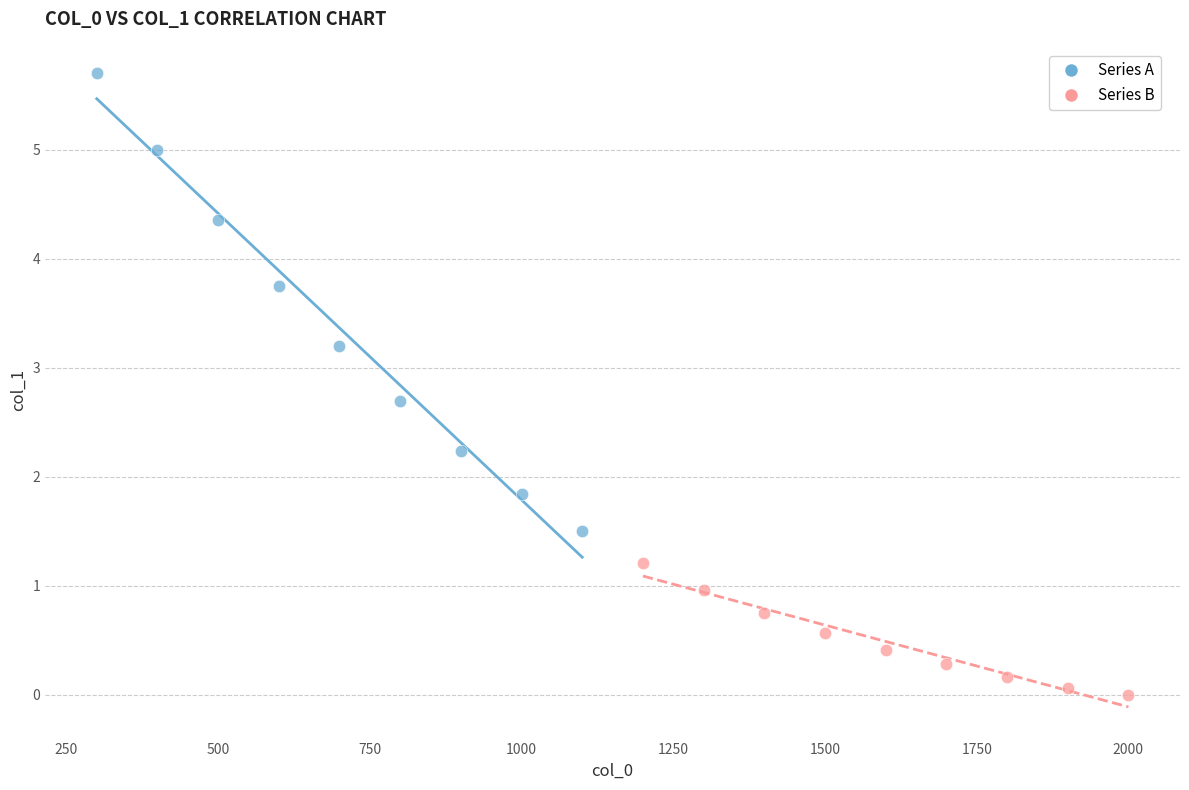

Which series reaches the minimum Y coordinate?

Series B